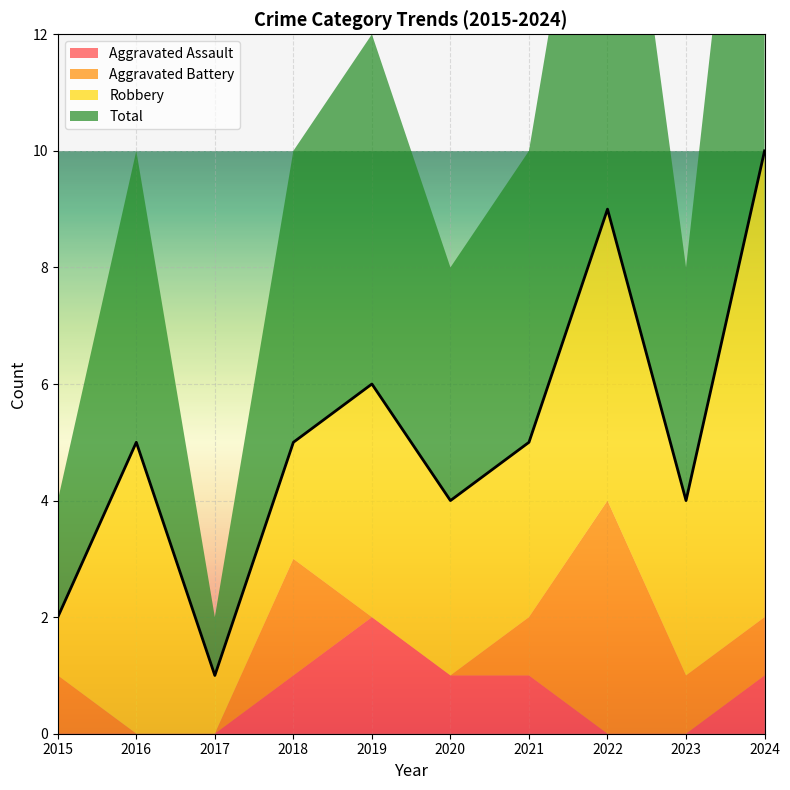

Count the Robbery values in the range 2 to 5.

7